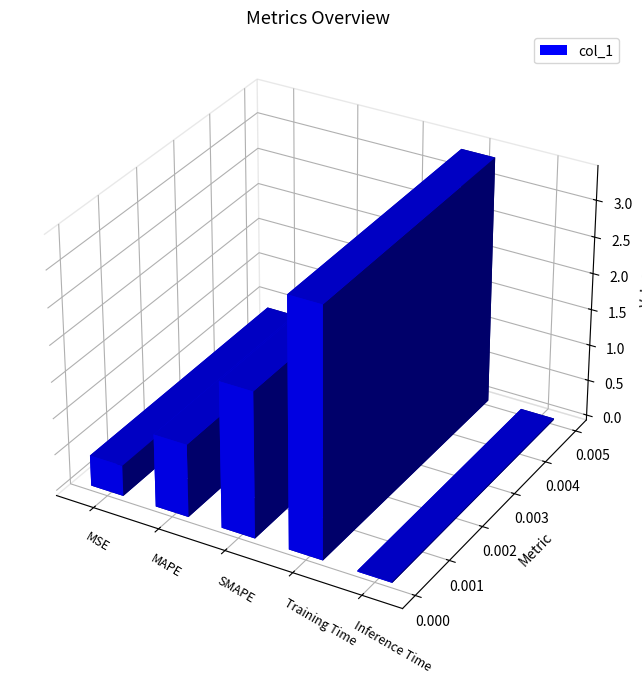

What is the difference between the values at Training Time and MAPE?

2.4